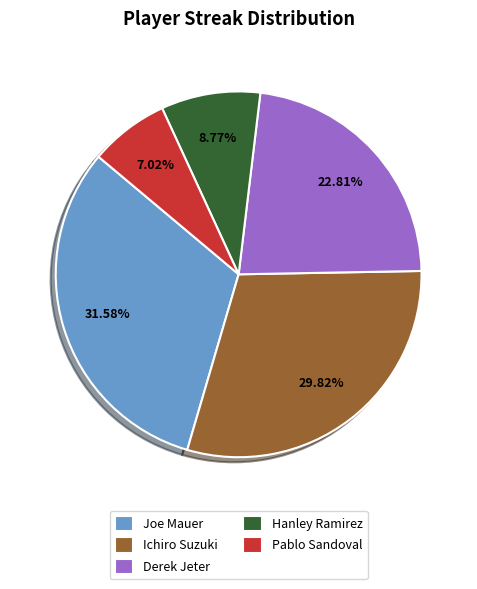

How many segments does this pie chart have?

5